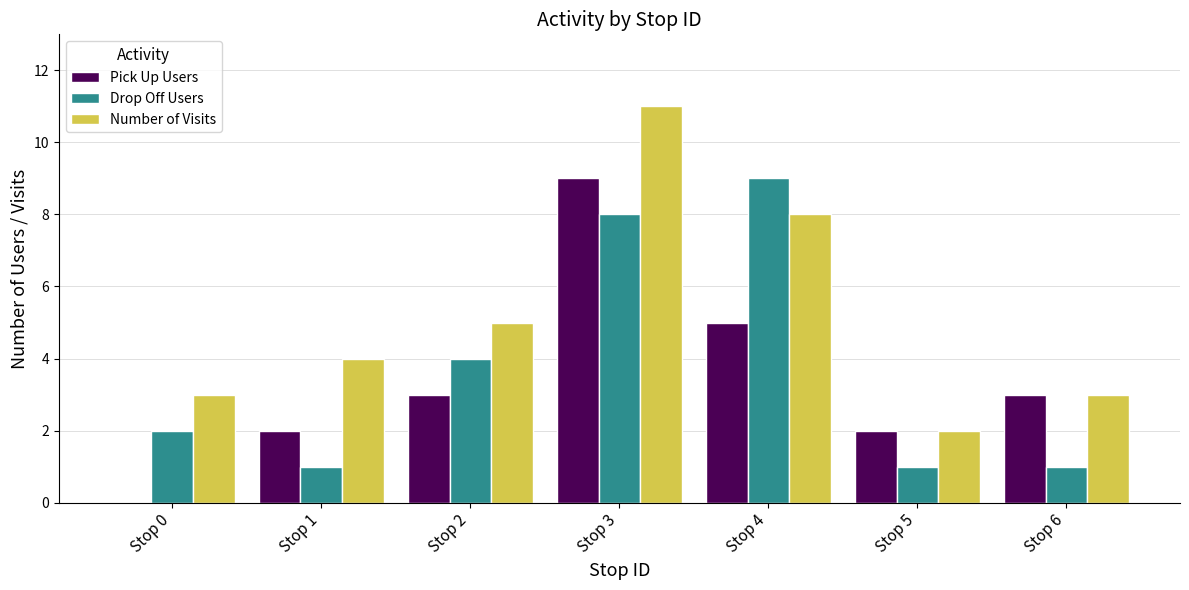

How many groups of bars are there?

7